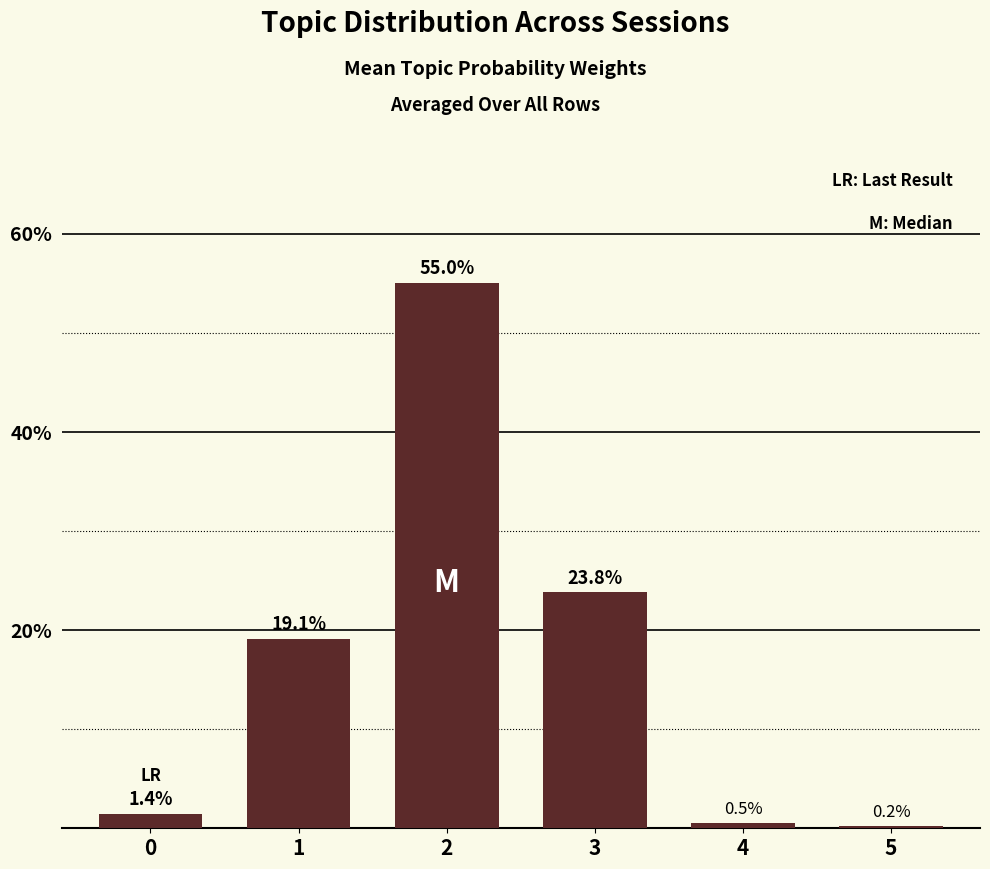

True or false: the data shows 0.6 at 2.

True